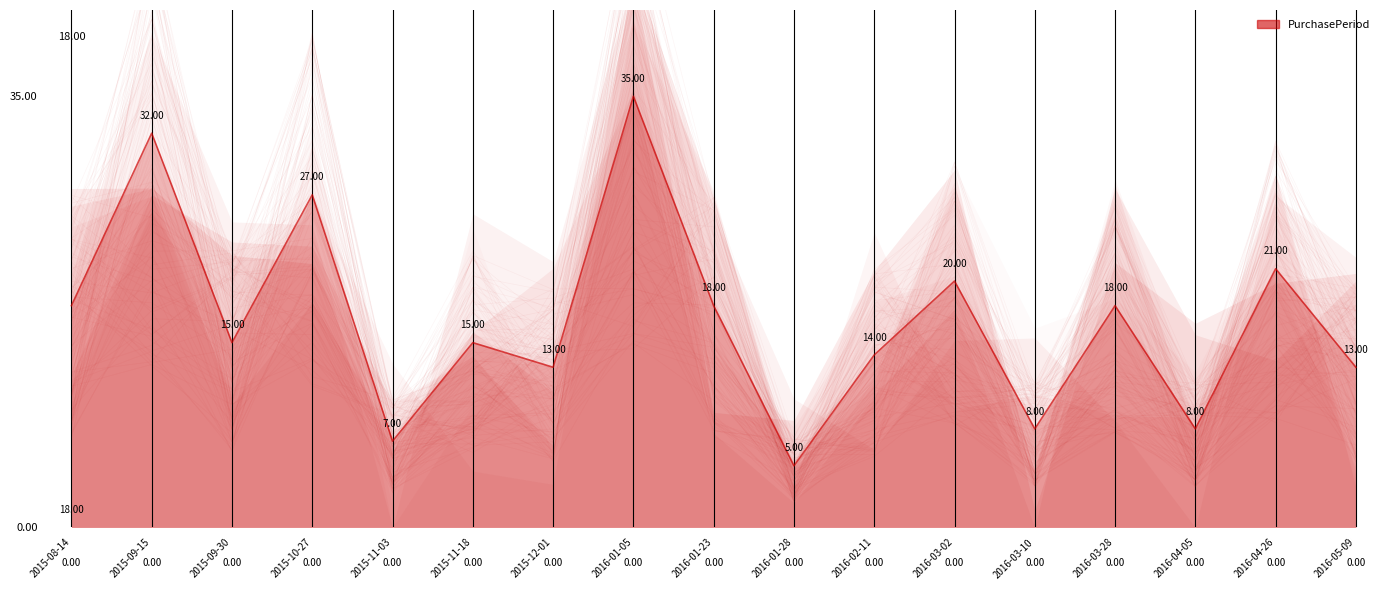

The value at 2015-12-01 is 13. True or false?

True